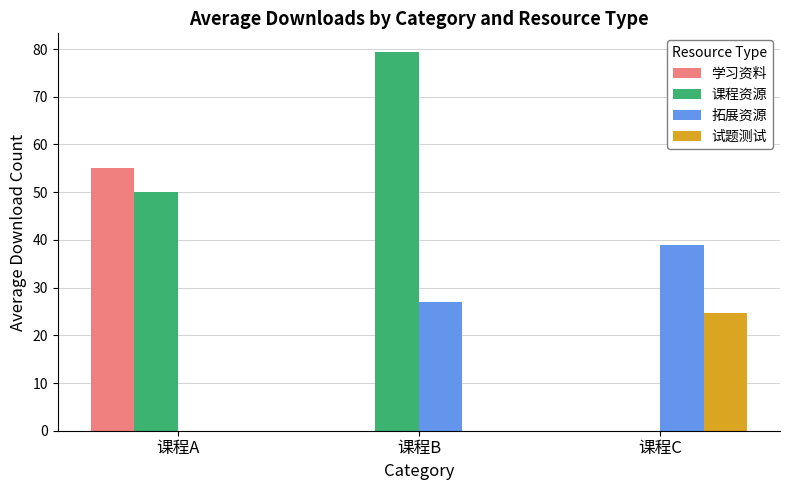

What is the average value of the 拓展资源 series?

22.0